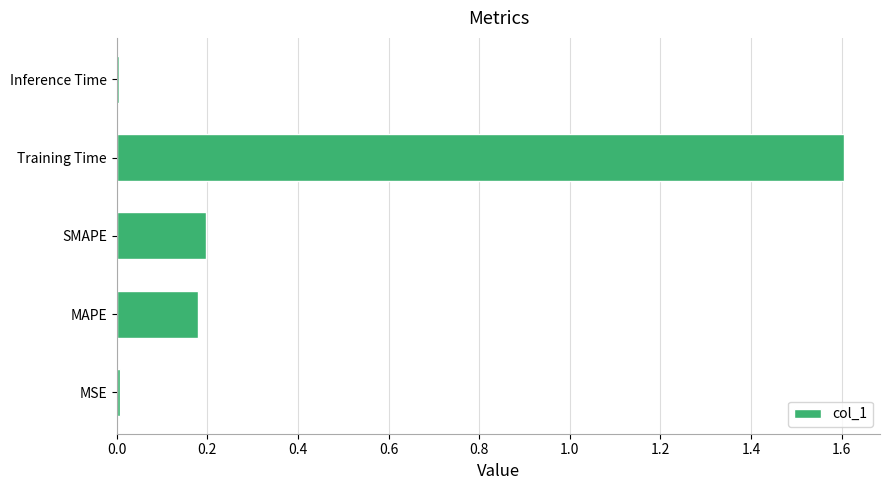

What is the sum of all values?

2.0